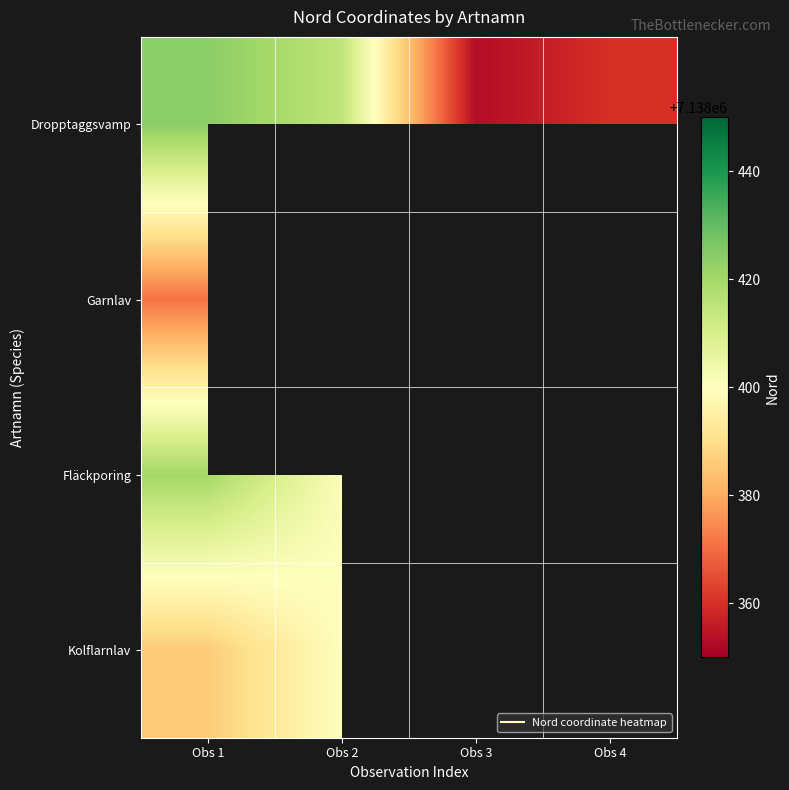

What is the maximum value shown in the chart?

7138424.0